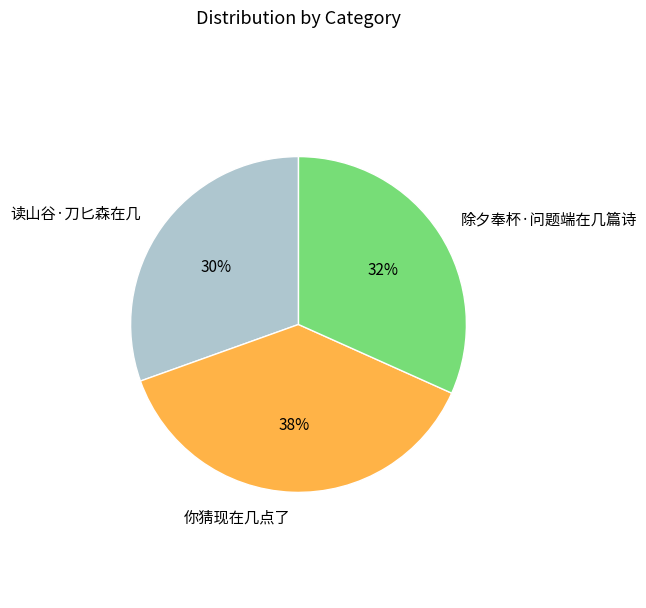

Is 读山谷·刀匕森在几 the majority of the pie?

No